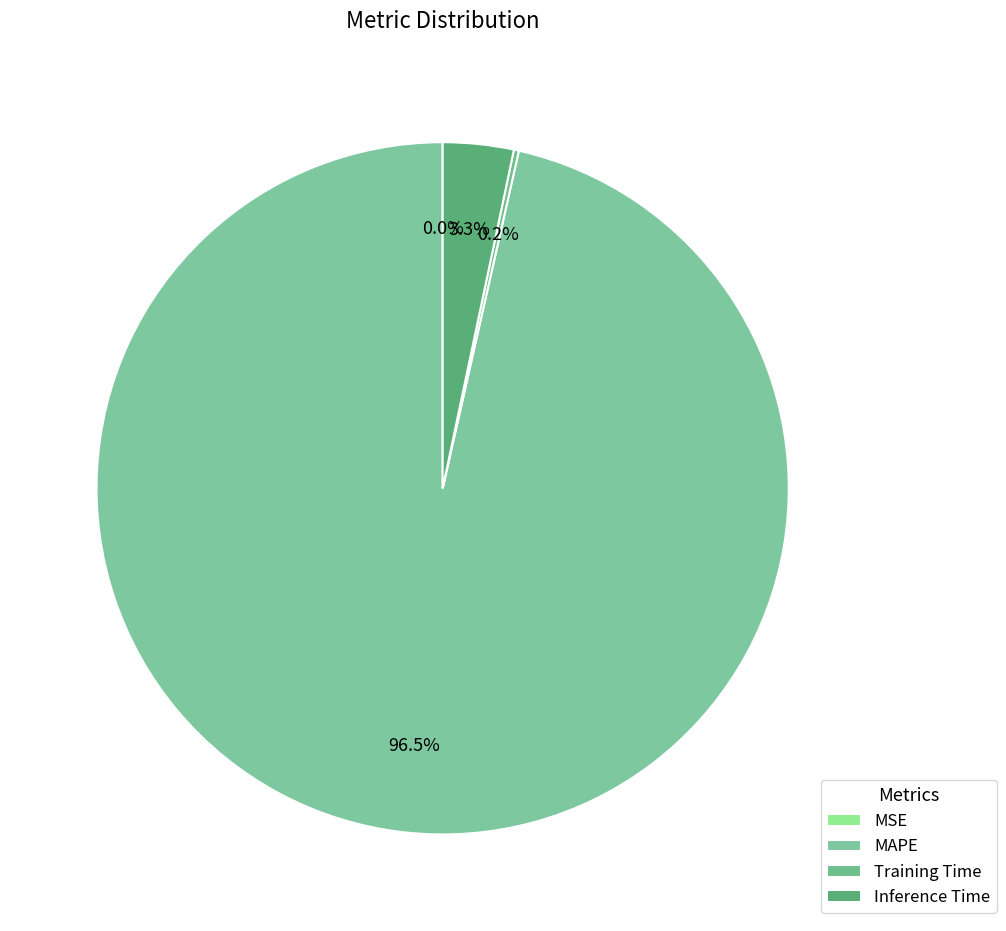

Rank the categories by value from highest to lowest.

MAPE, Inference Time, Training Time, MSE